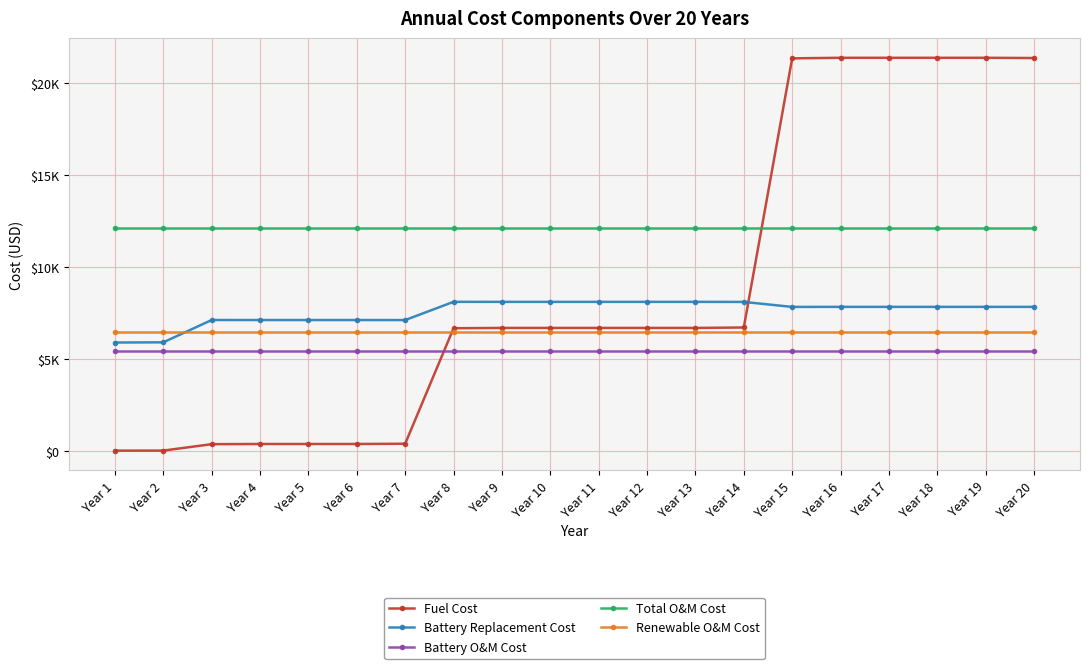

At how many categories does at least one series exceed 9472?

20